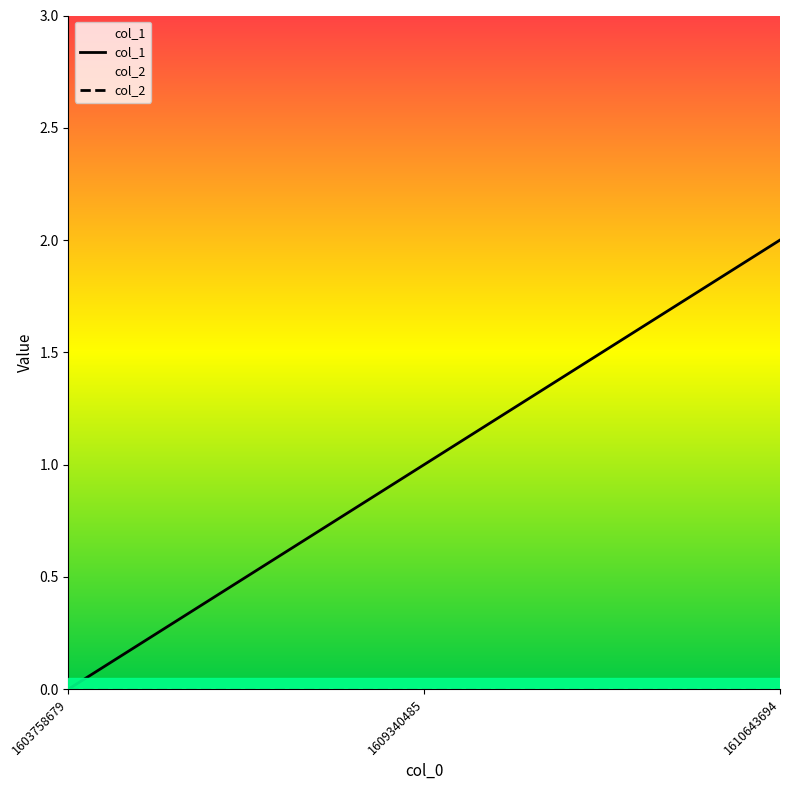

True or false: the data shows 1 at 1610643694.

False